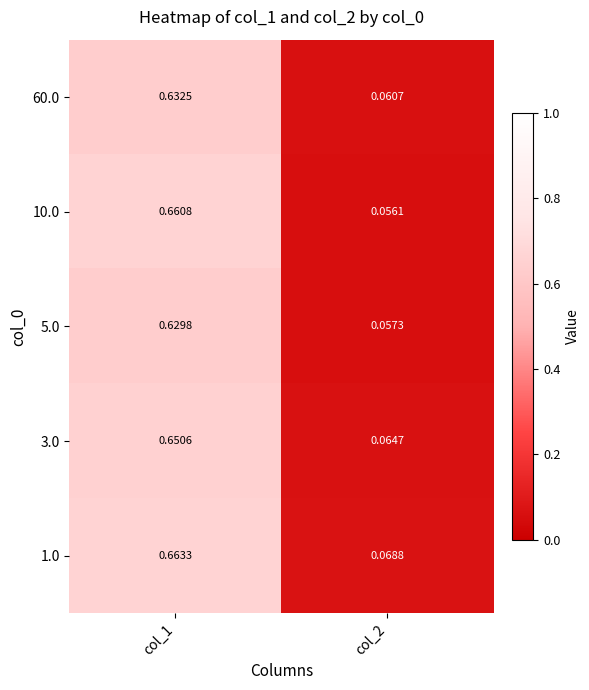

Is the value of 60.0 at col_1 greater than the value of 3.0 at col_1?

No